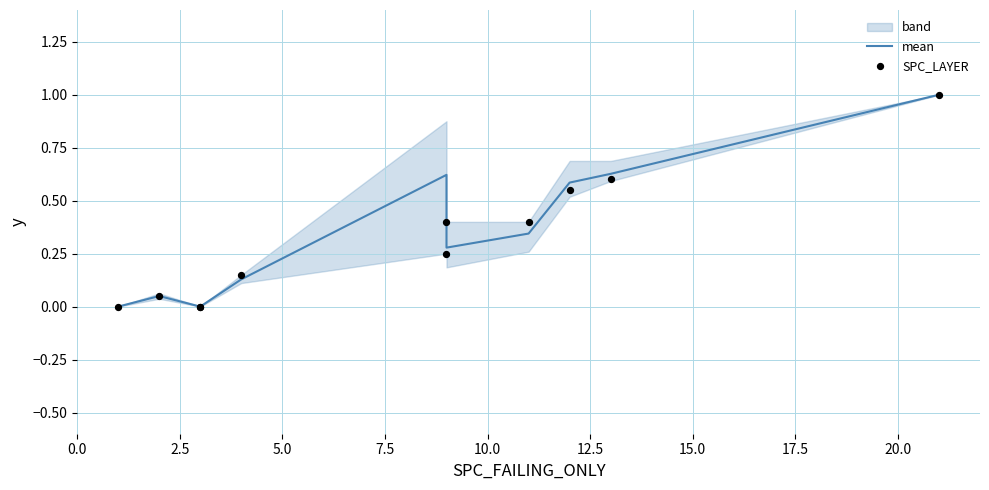

Which series has the largest total across all categories?

mean